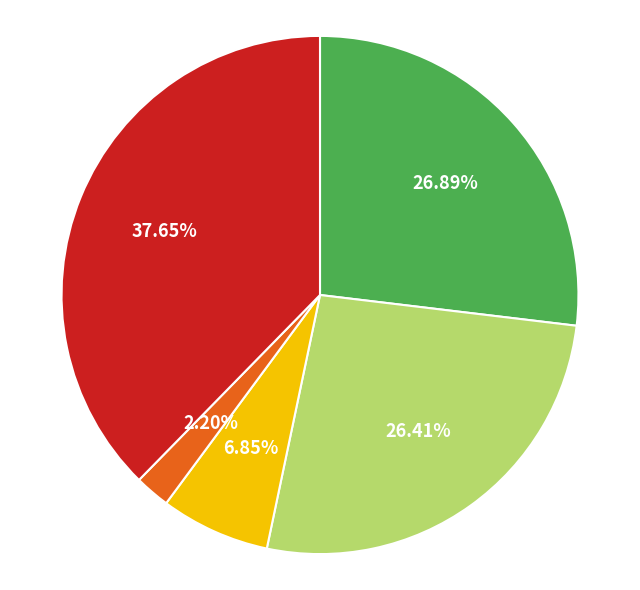

Is there any slice that represents more than half of the pie?

No